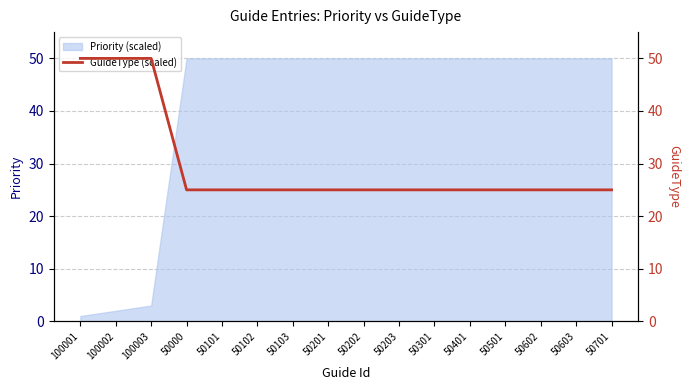

Between 50201 and 50202, which is larger?

50201